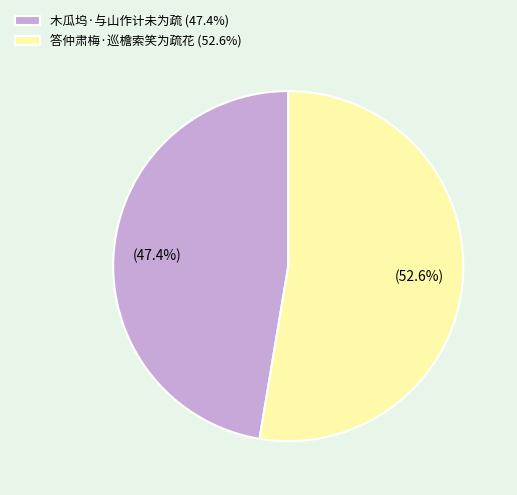

What is the smallest slice in the pie chart?

木瓜坞·与山作计未为疏